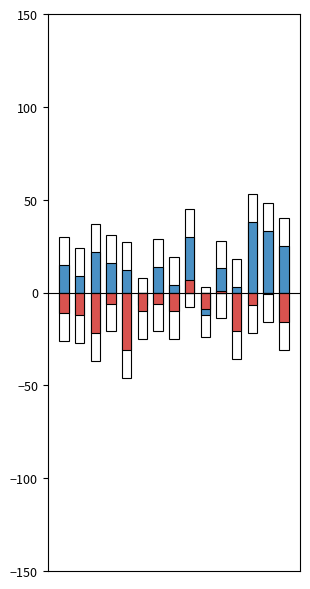

What is the total value across all series at 1?

-3